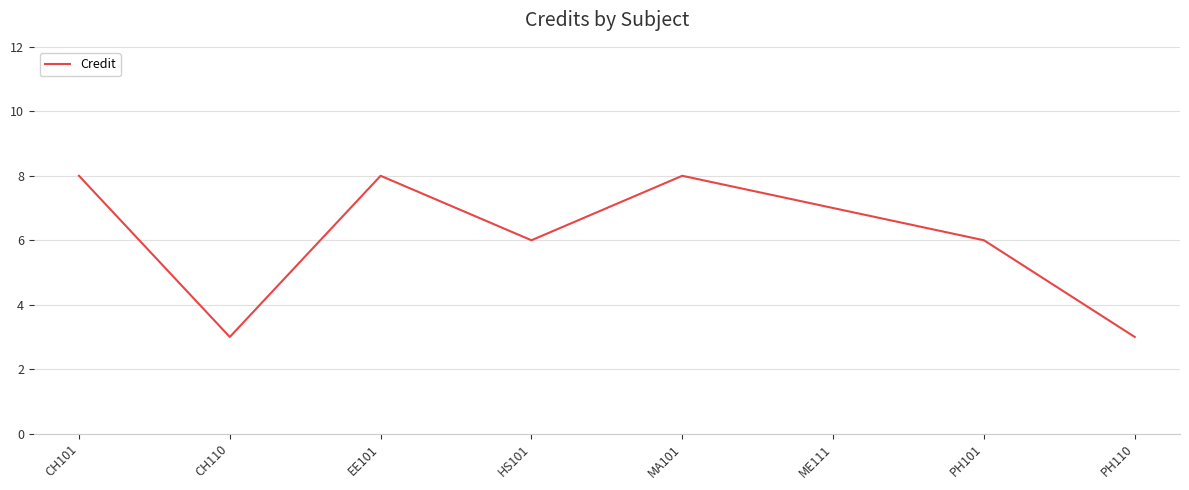

What is the difference between the maximum and second lowest values?

5